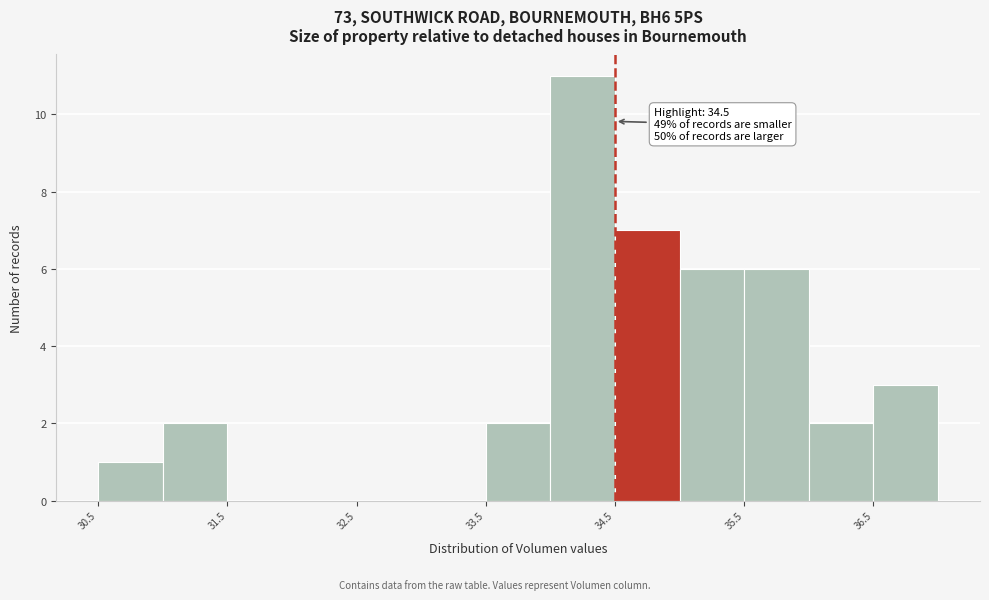

Over which range of the x-axis is the bar tallest?

34.0 to 34.5